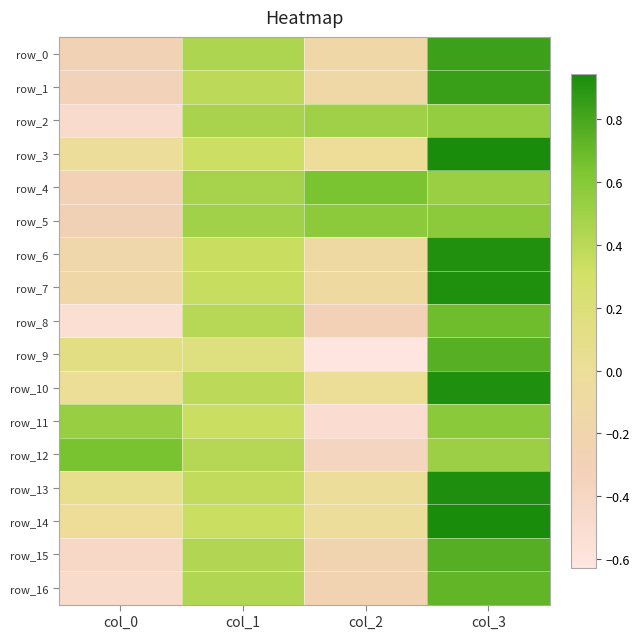

Where does the row_9 series first go above 0?

col_0